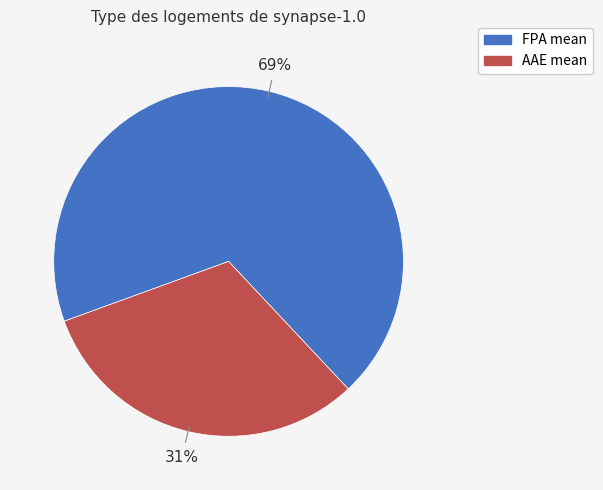

Does any single category account for the majority?

Yes